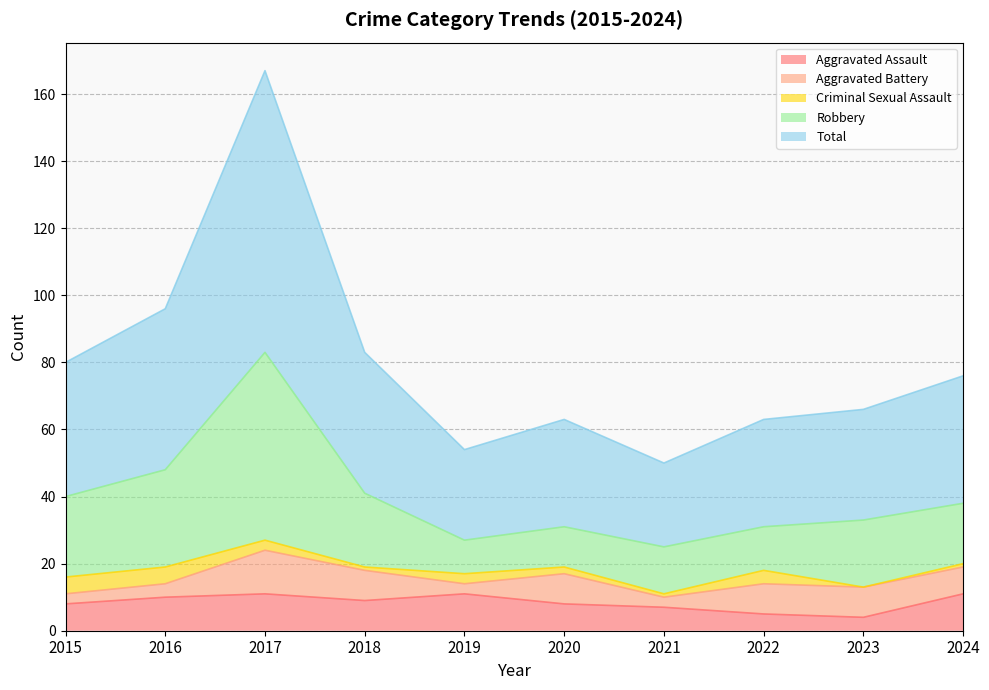

What is the maximum value for Aggravated Assault?

11